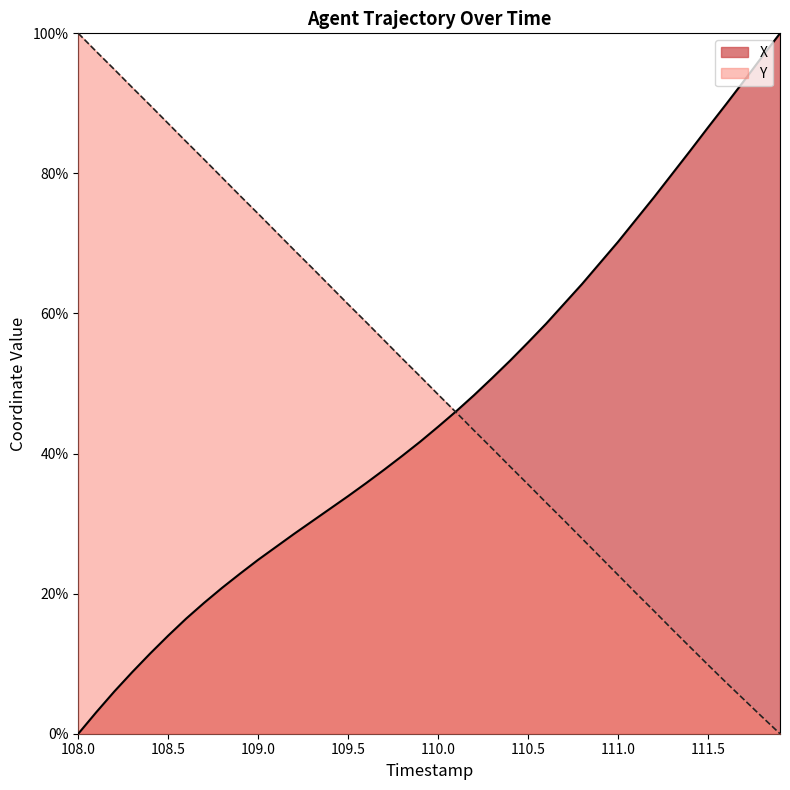

How many distinct data groups are displayed?

2